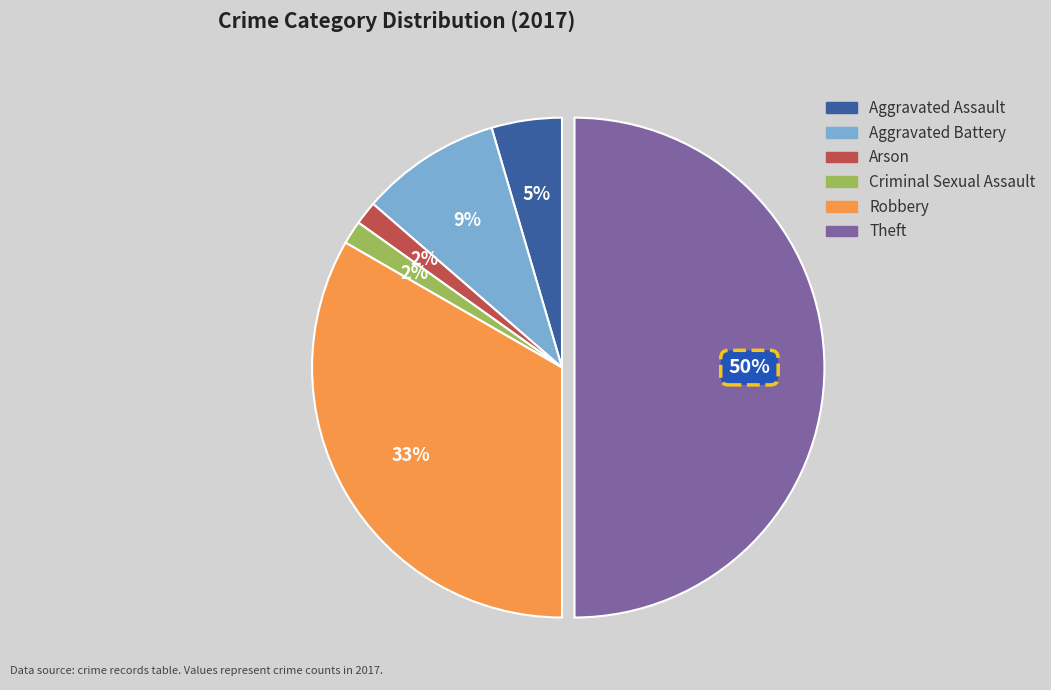

What is the largest slice in the pie chart?

Theft